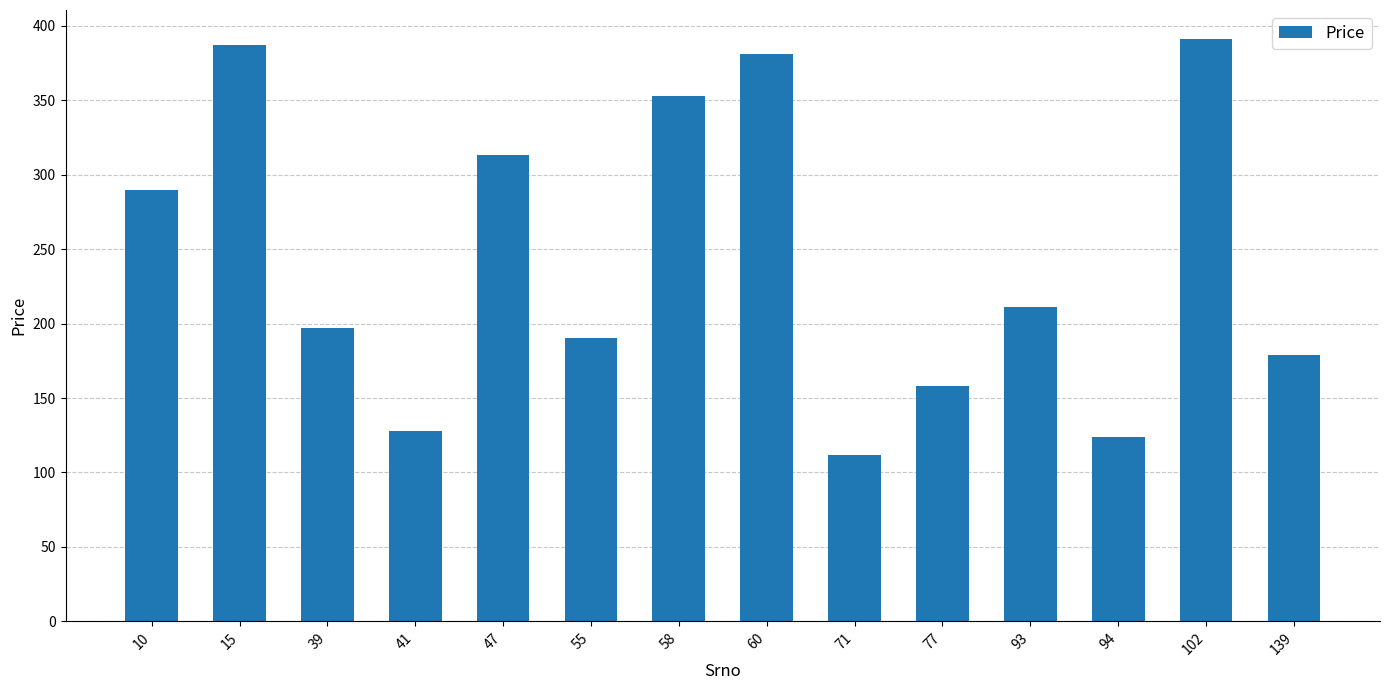

Which has a higher value, 94 or 55?

55